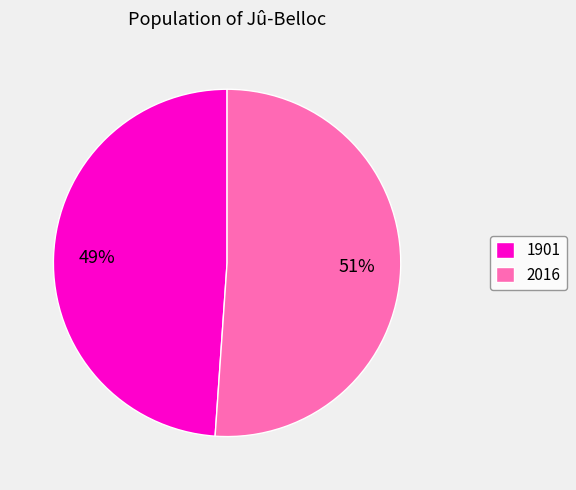

To the nearest percent, what percentage of the pie is 1901?

49%